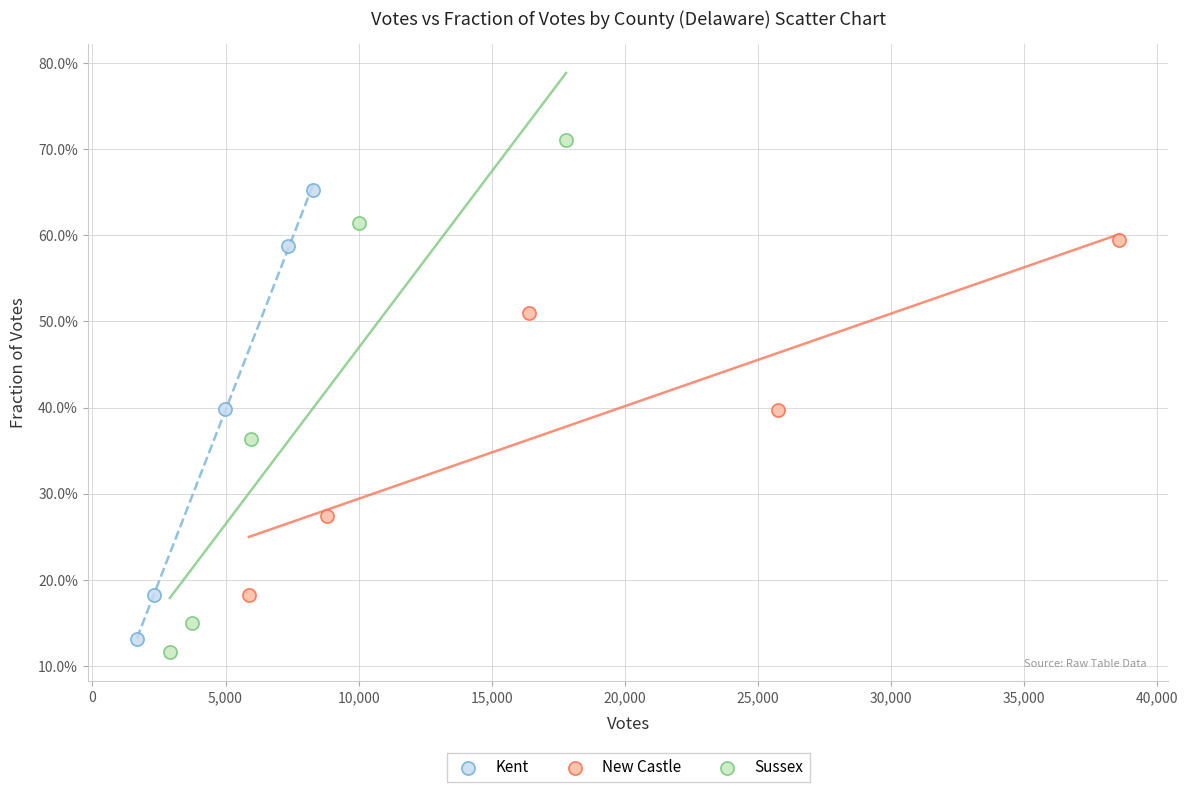

Which series contains the lowest Y value?

Sussex